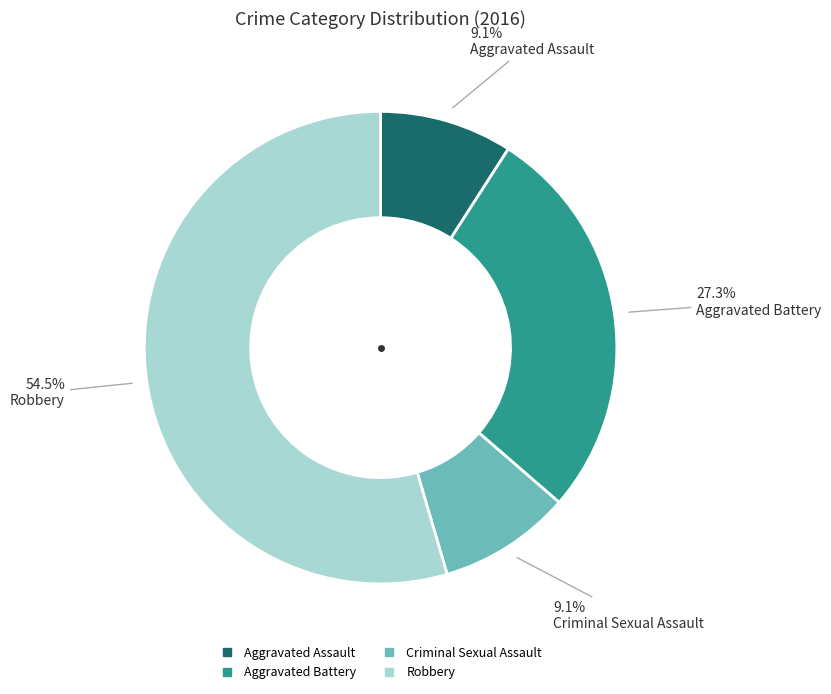

Is there any slice that represents more than half of the pie?

Yes